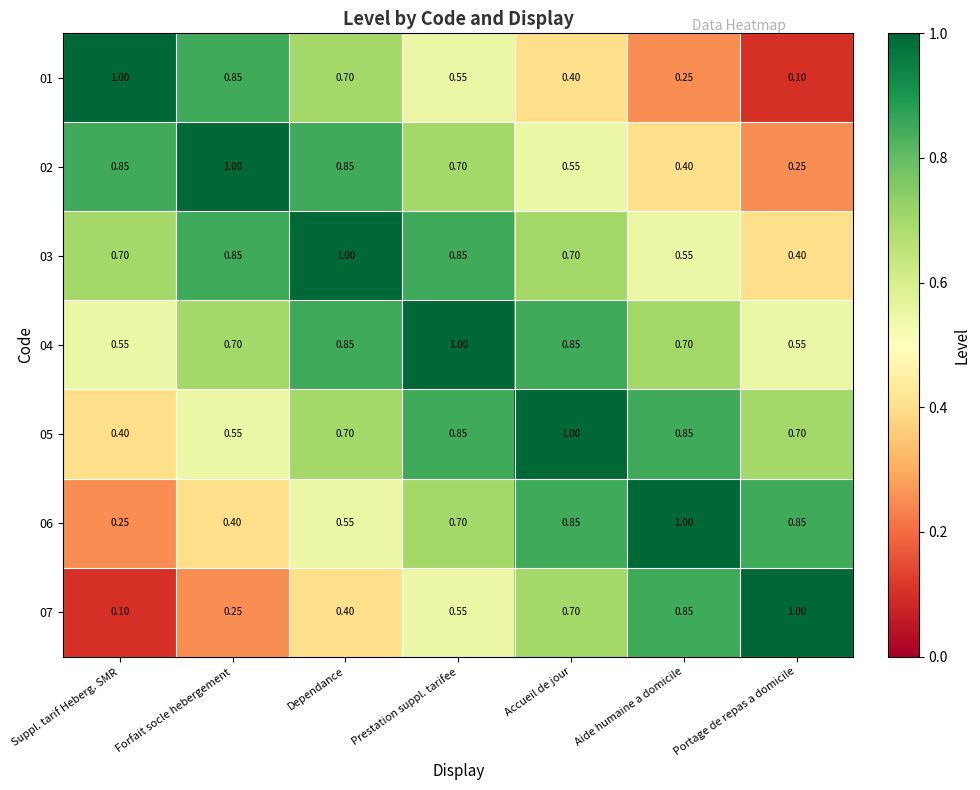

What is the maximum value shown in the chart?

1.0